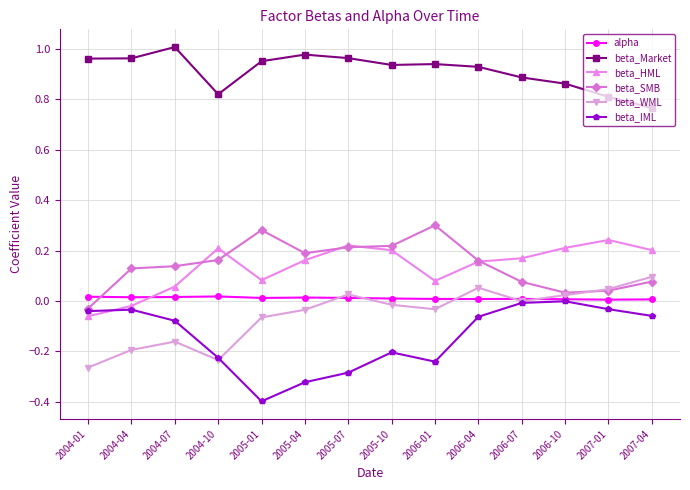

The value of beta_WML at 2004-10 is -0.2. True or false?

True